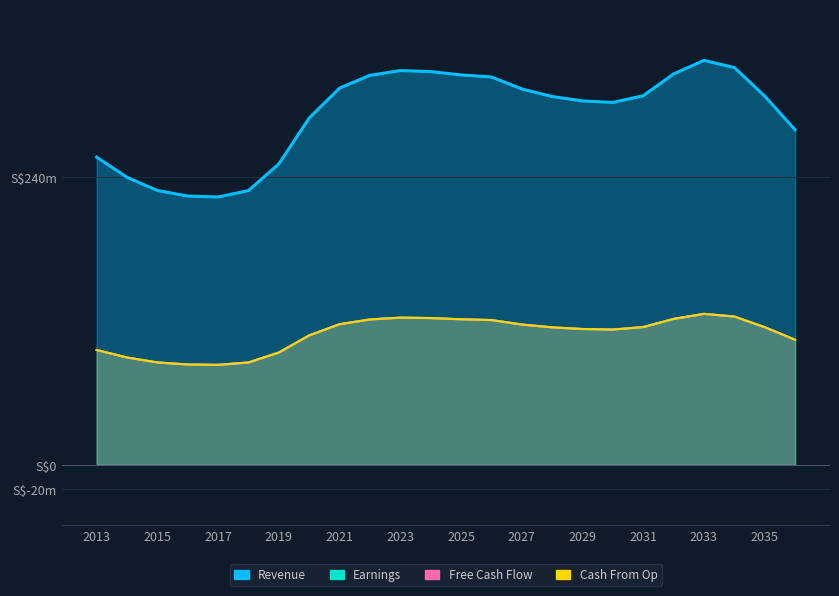

Where is the first local minimum for Cash From Op?

2017